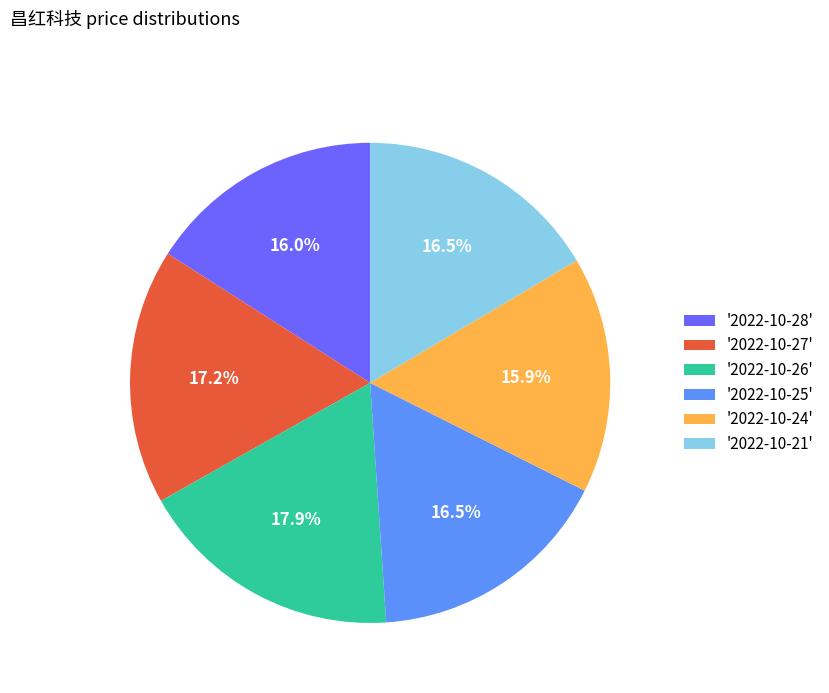

What is the total percentage of '2022-10-21' and '2022-10-27'?

33.7%